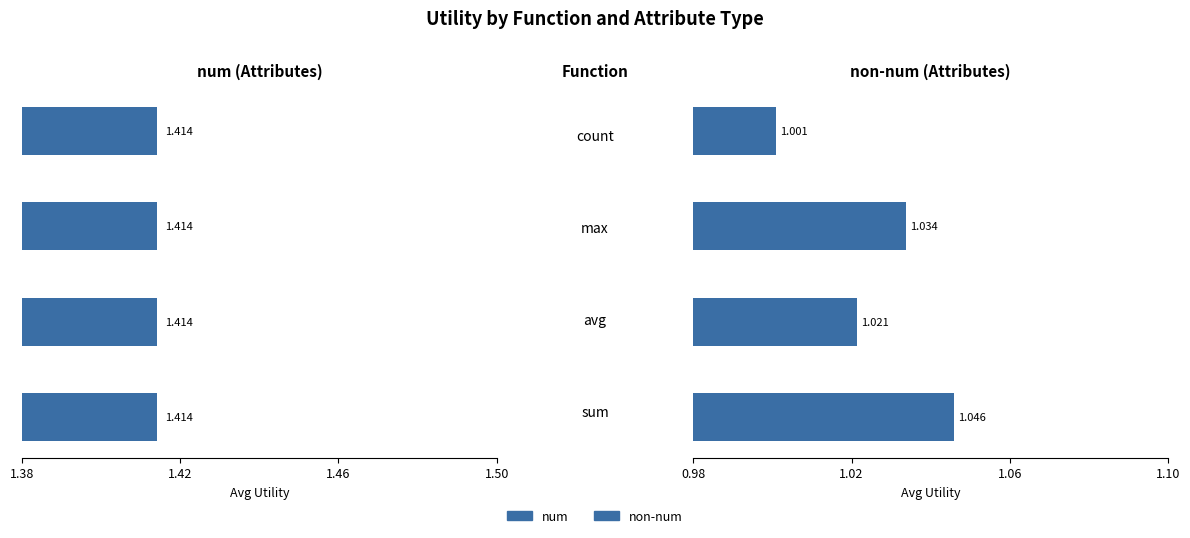

How many categories are shown in the chart?

4